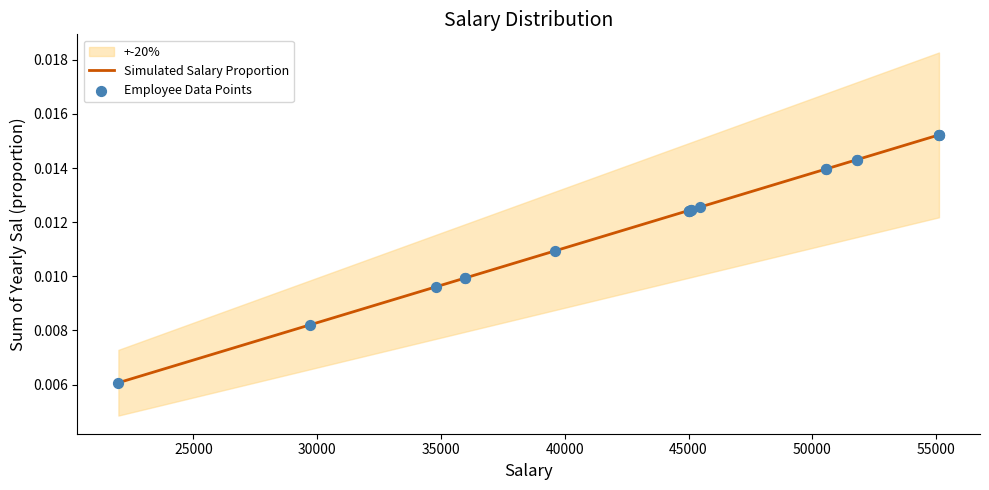

Which series has the largest total across all categories?

Simulated Salary Proportion